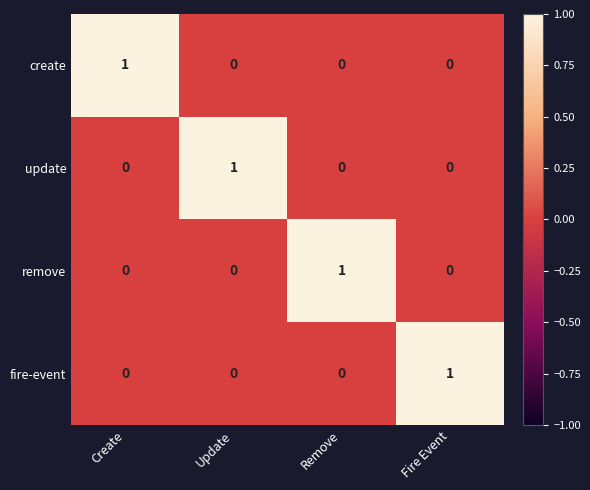

True or false: remove has a value of 0 at Update.

True